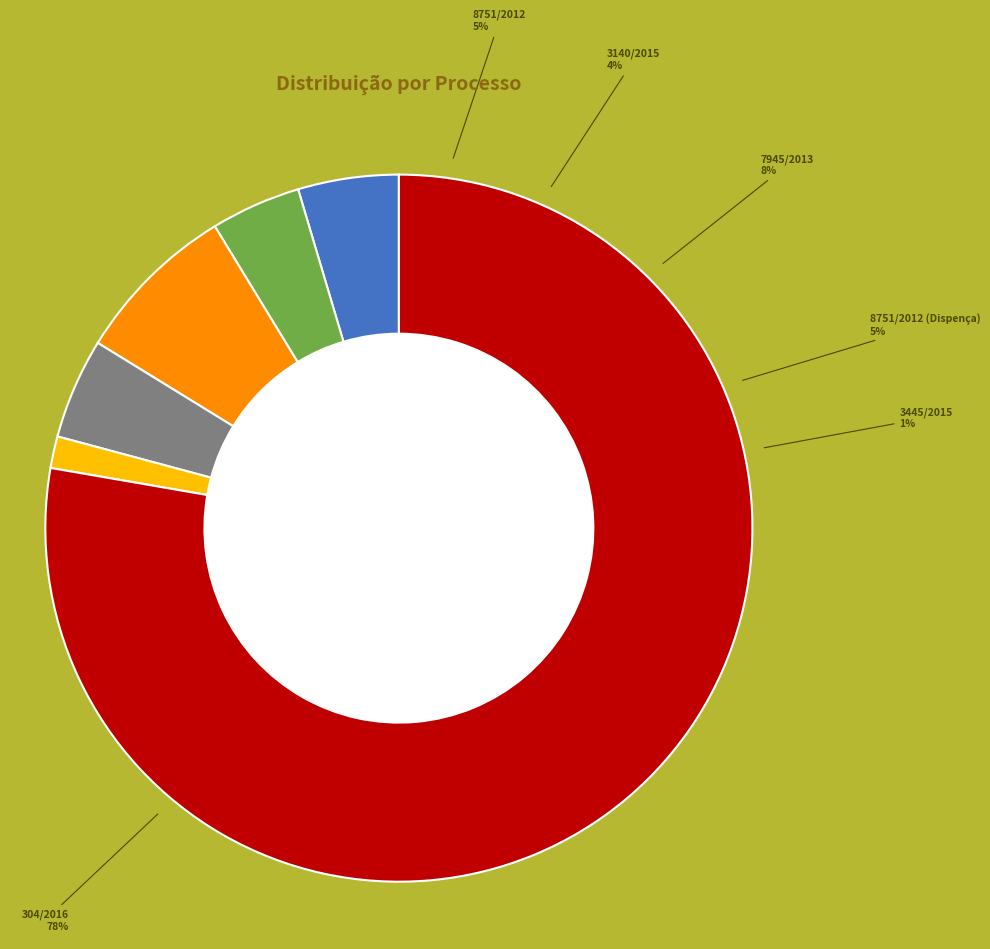

To the nearest percent, what is the difference between the largest and smallest slice percentages?

76%